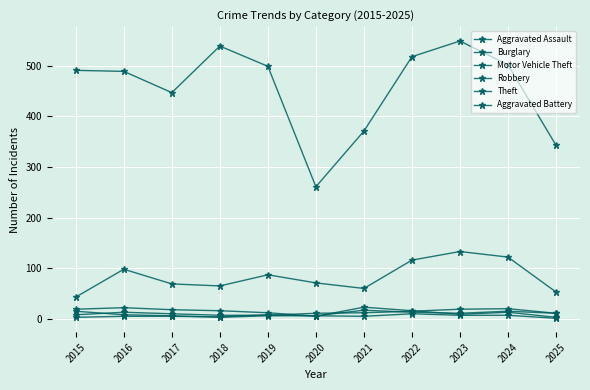

How many lines are shown in the chart?

6